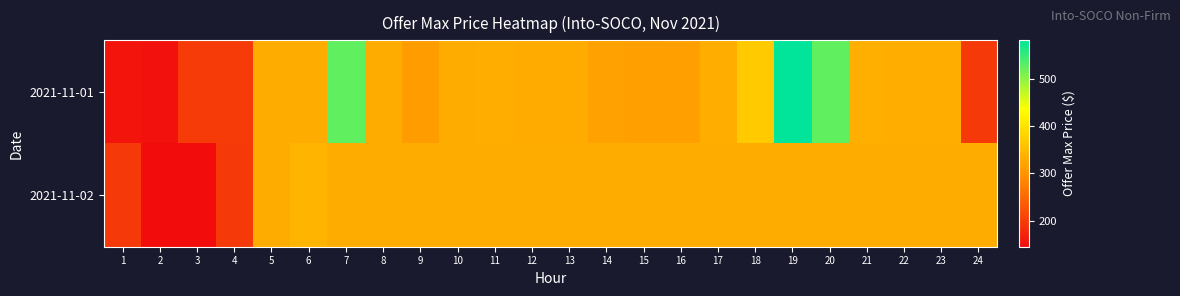

What is the maximum value shown in the chart?

581.6